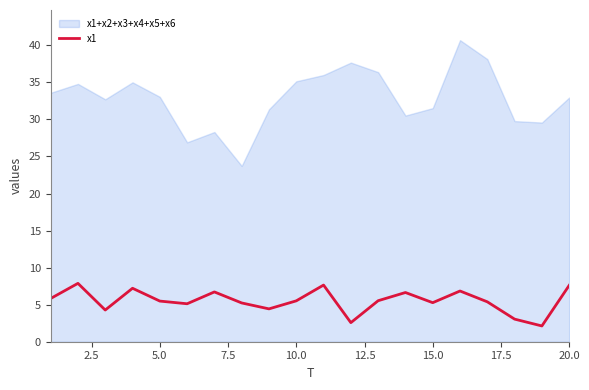

How many data points are less than 5?

5